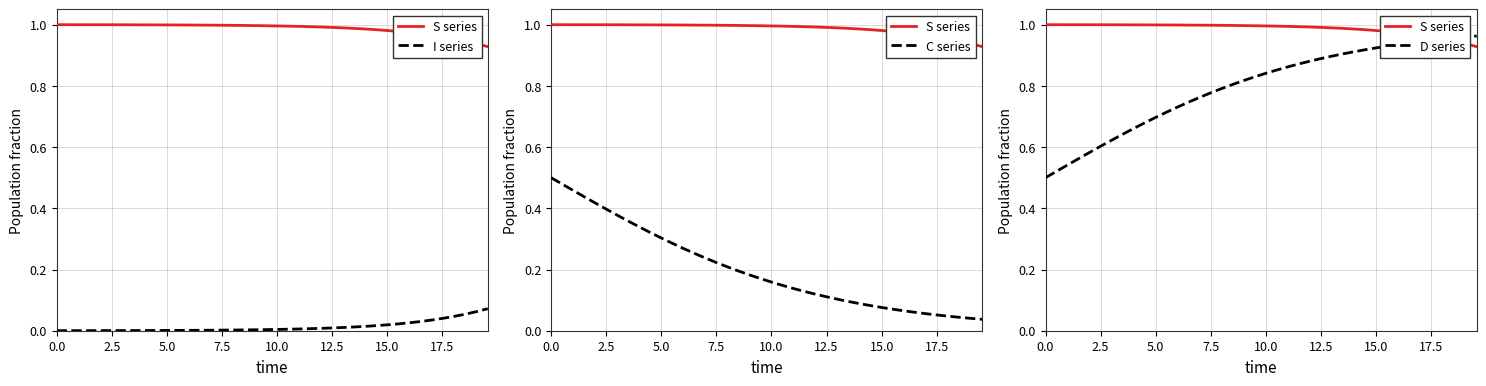

What is the highest value of the D series series?

1.0